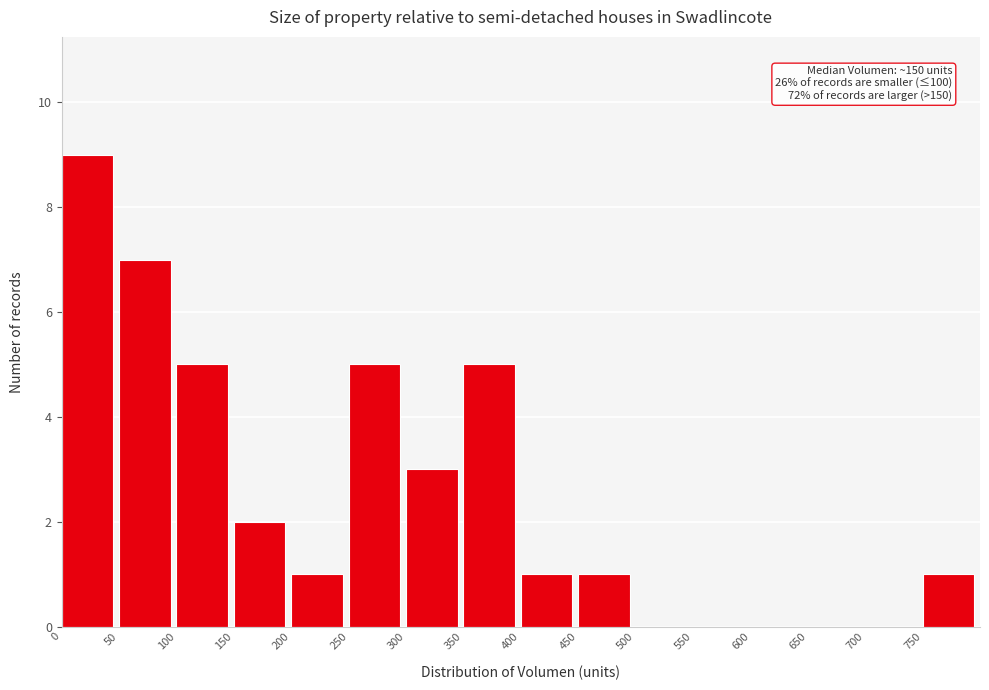

Over which range of the x-axis is the bar tallest?

0 to 50